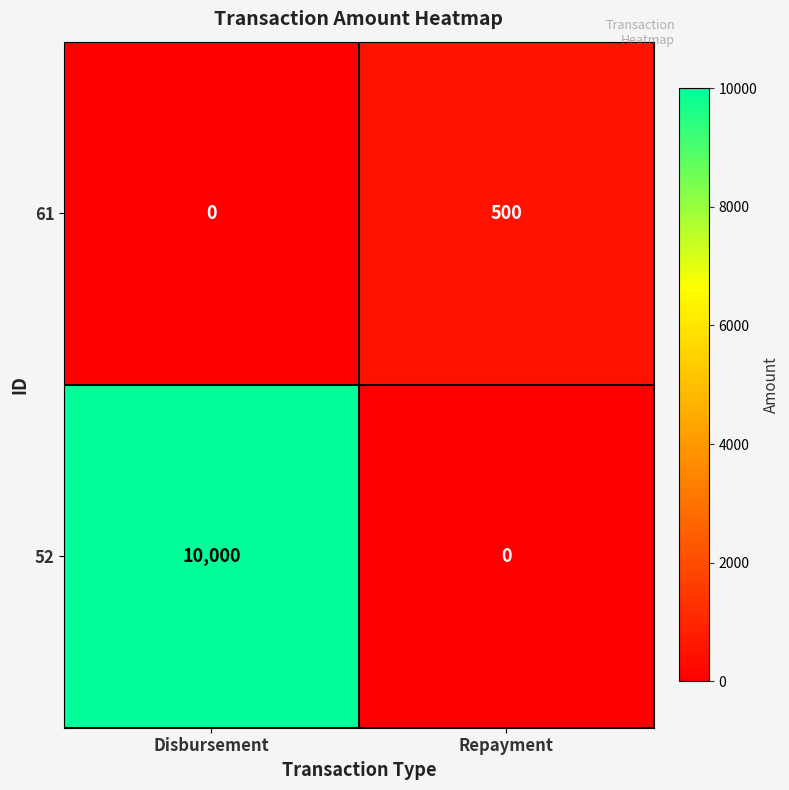

Rank the series by their maximum value, from lowest to highest.

61, 52